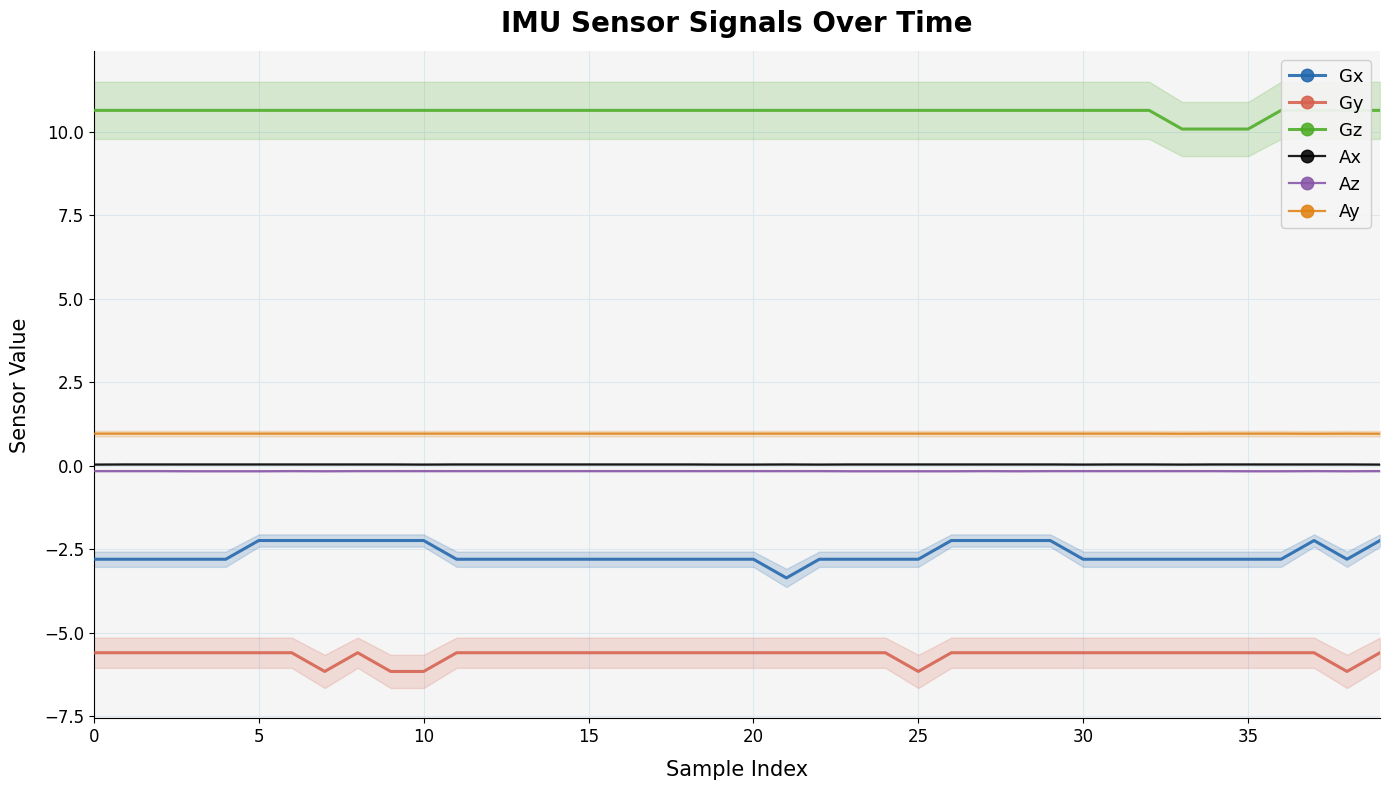

True or false: Gz and Az cross at least once.

False